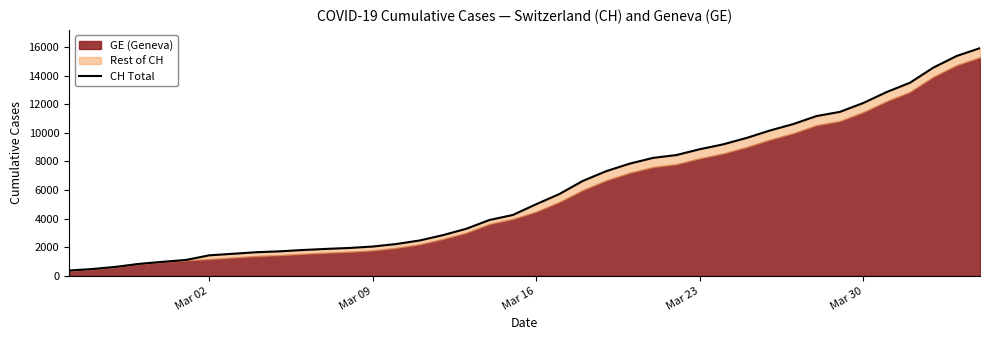

What is the minimum value shown in the chart?

375